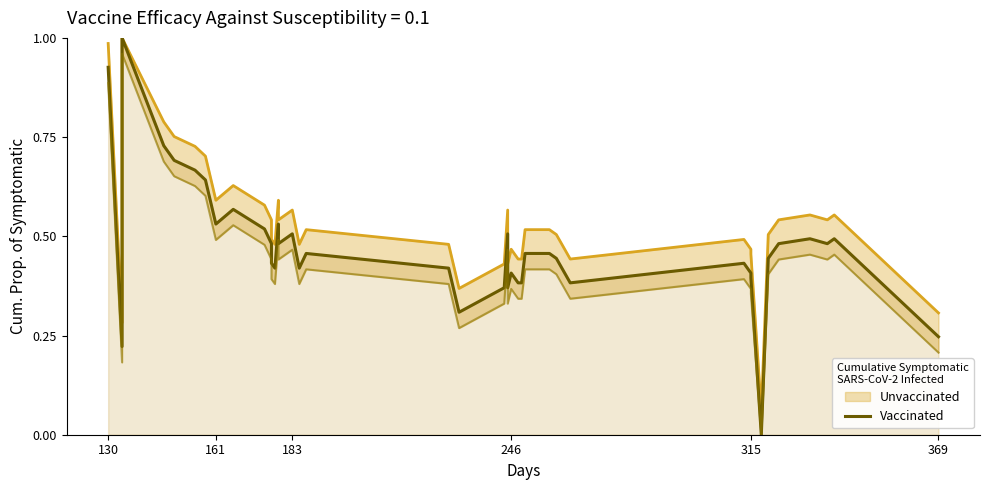

What is the difference between the maximum and second lowest values?

0.8